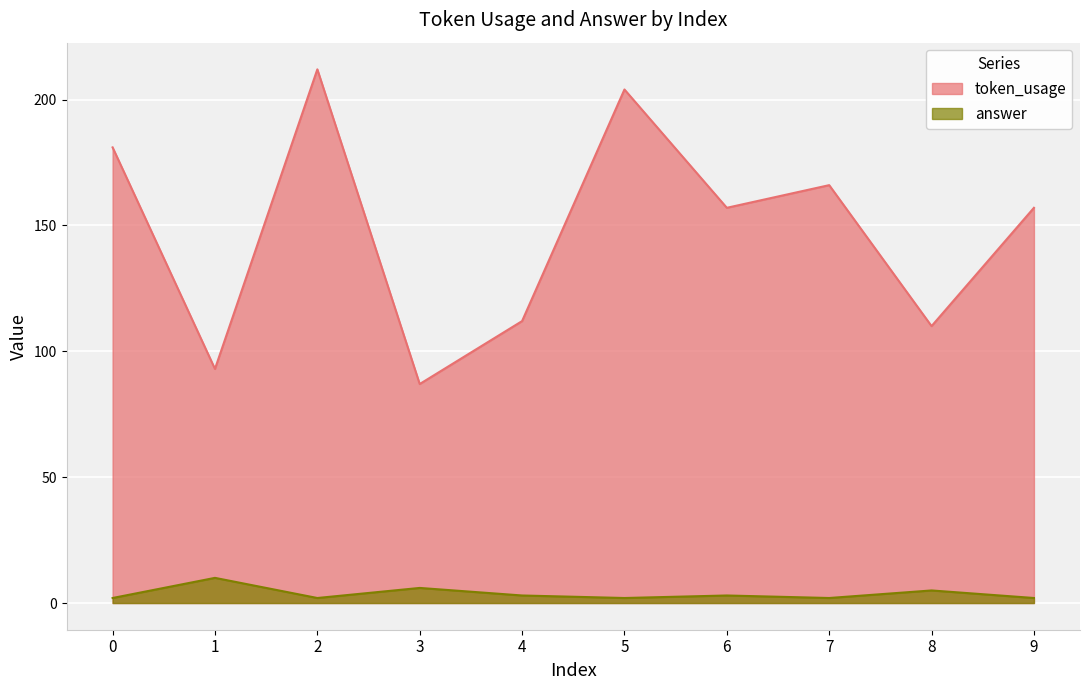

True or false: answer and token_usage intersect in this chart.

False